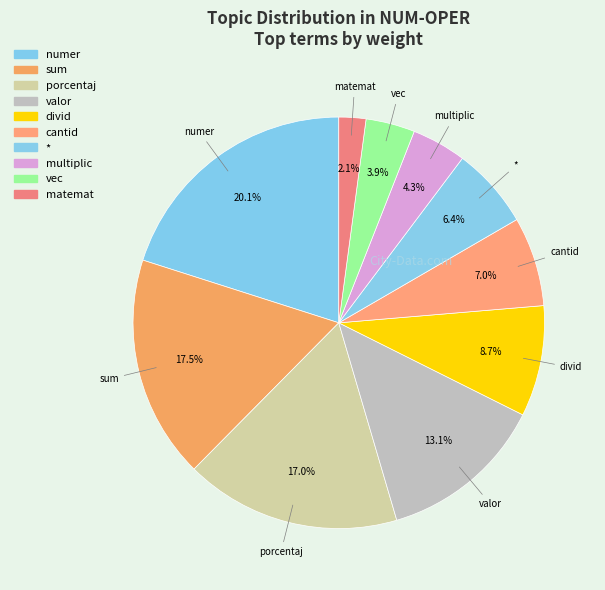

How many segments does this pie chart have?

10